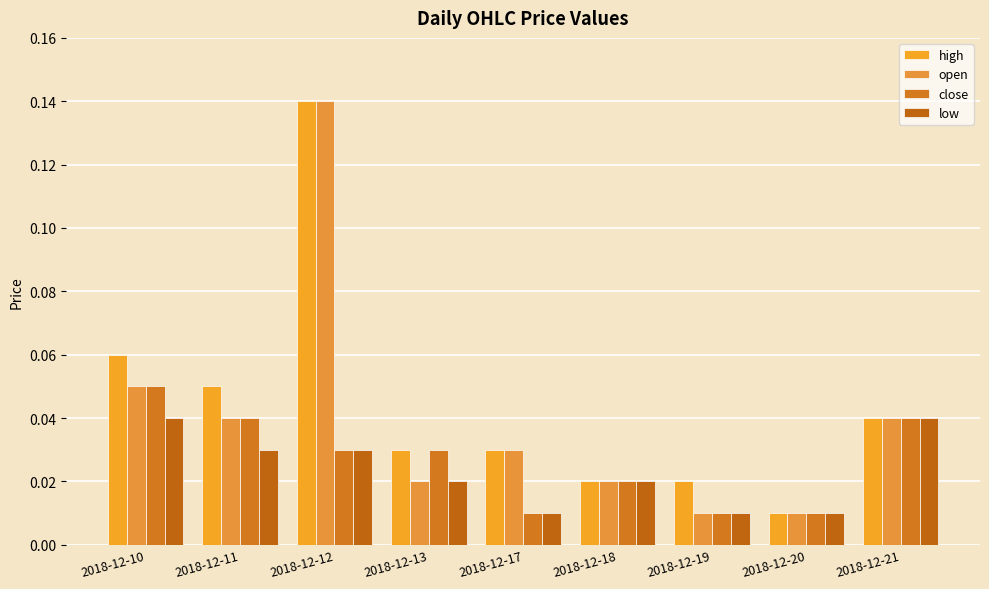

Count the number of data series in this chart.

4